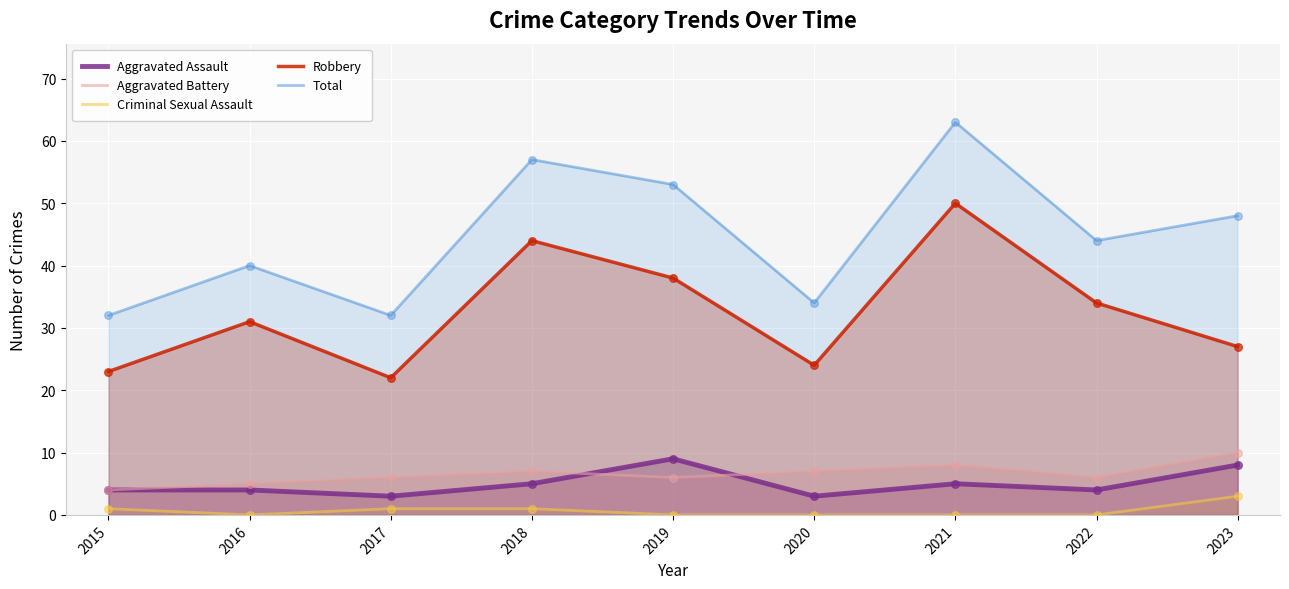

Is the value of Robbery at 2018 greater than the value of Criminal Sexual Assault at 2015?

Yes